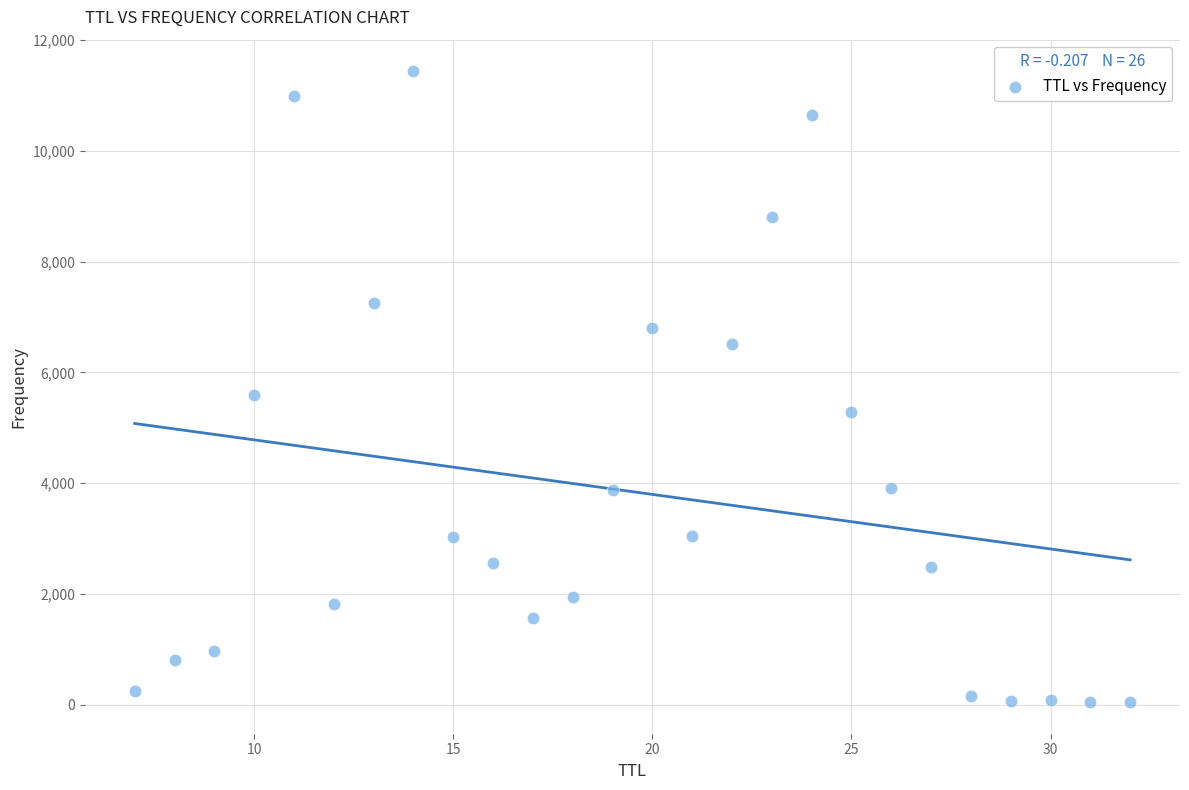

What Y value in the scatter plot is closest to 5742?

5591